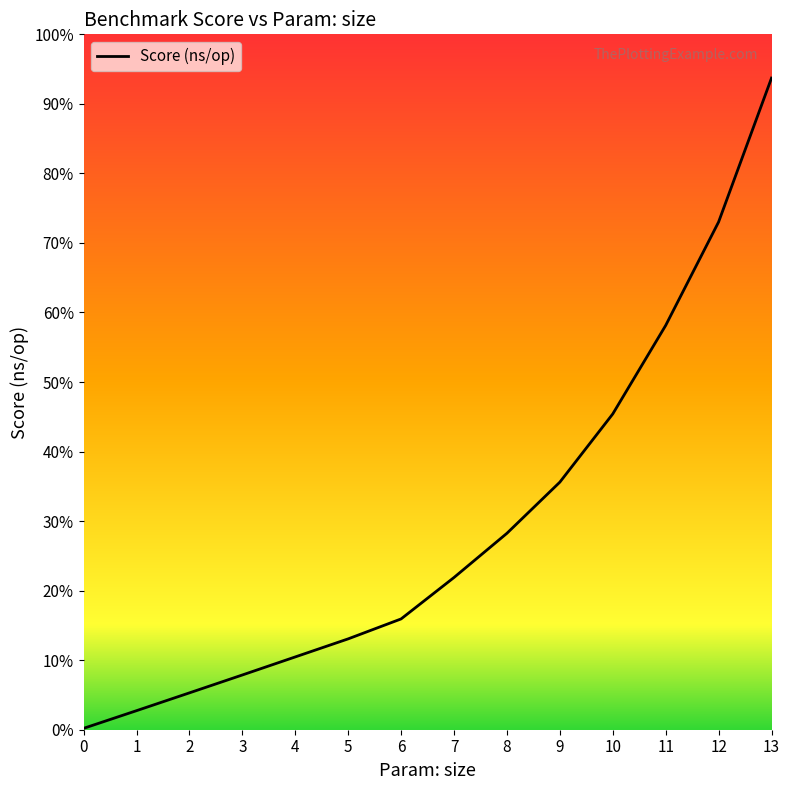

Reading left to right, list all the values displayed in this chart.

1686429	23277409	45046842	66911340	88974143	111055564	135435306	186074029	240102191	302617024	385975771	494154919	620607566	796519144